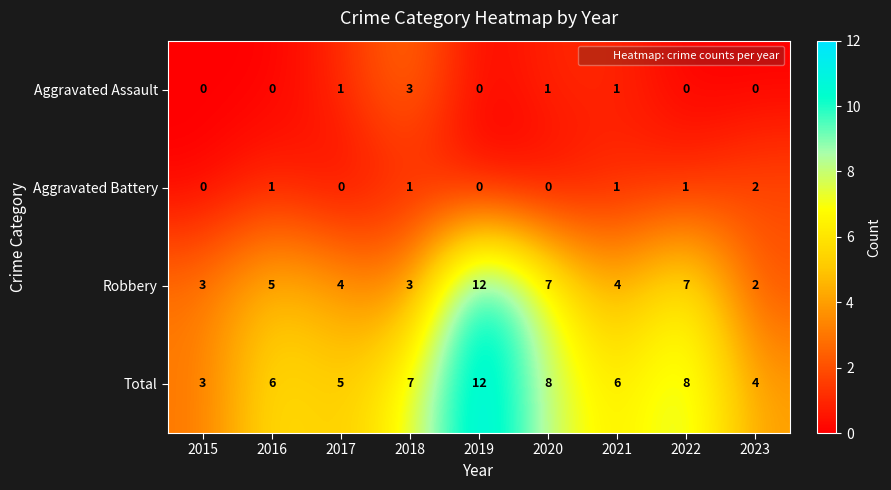

At 2017, list the series in order from smallest to largest.

Aggravated Battery, Aggravated Assault, Robbery, Total